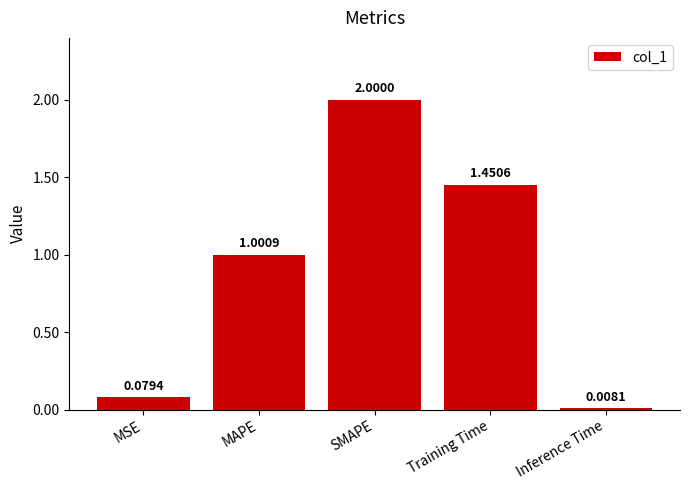

How many values are below 1?

2